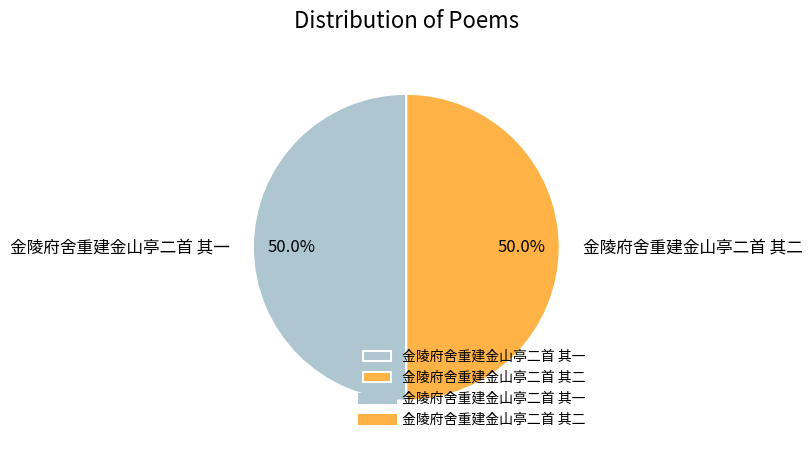

How much of the chart is everything except 金陵府舍重建金山亭二首 其一?

50.0%